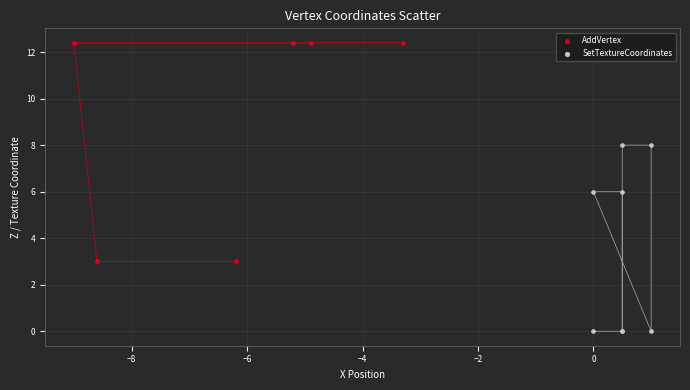

What are all the series names shown in the legend?

AddVertex, SetTextureCoordinates